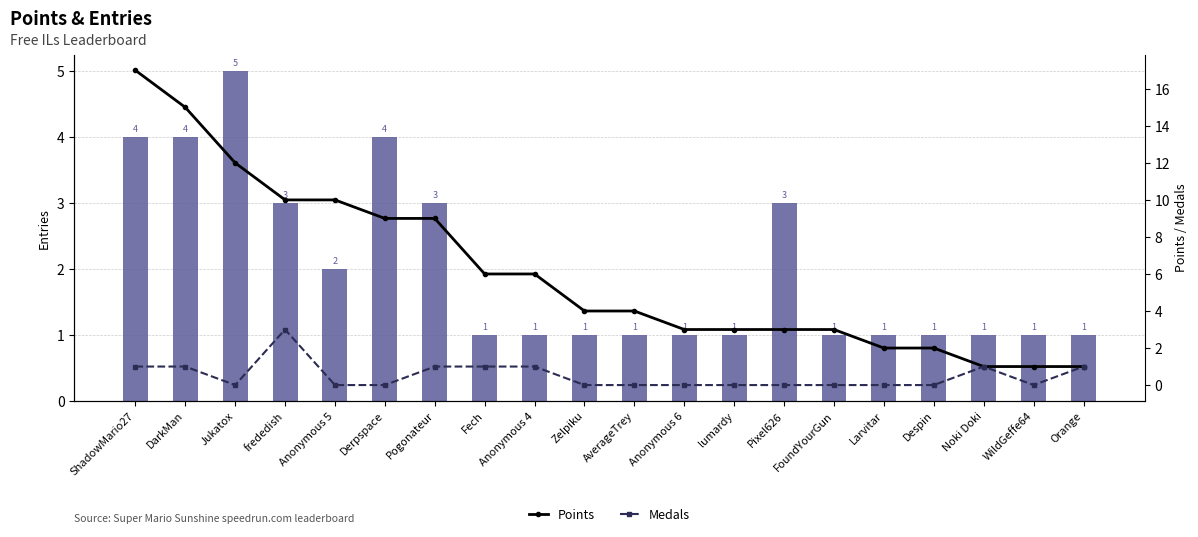

What is the label of the 9th bar from the right?

Anonymous 6